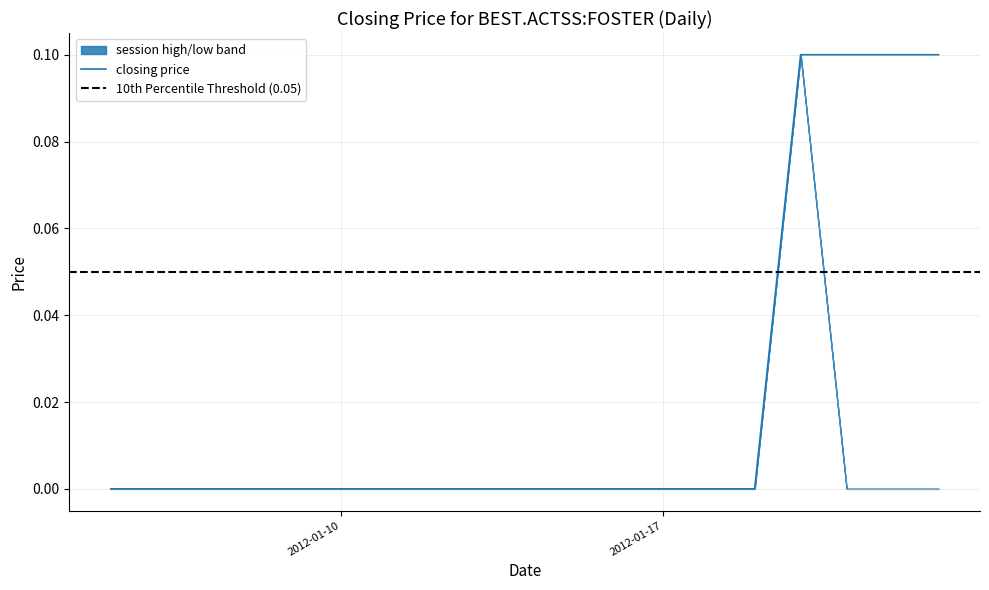

True or false: session high has a value of 0.0 at 2012-01-10.

True